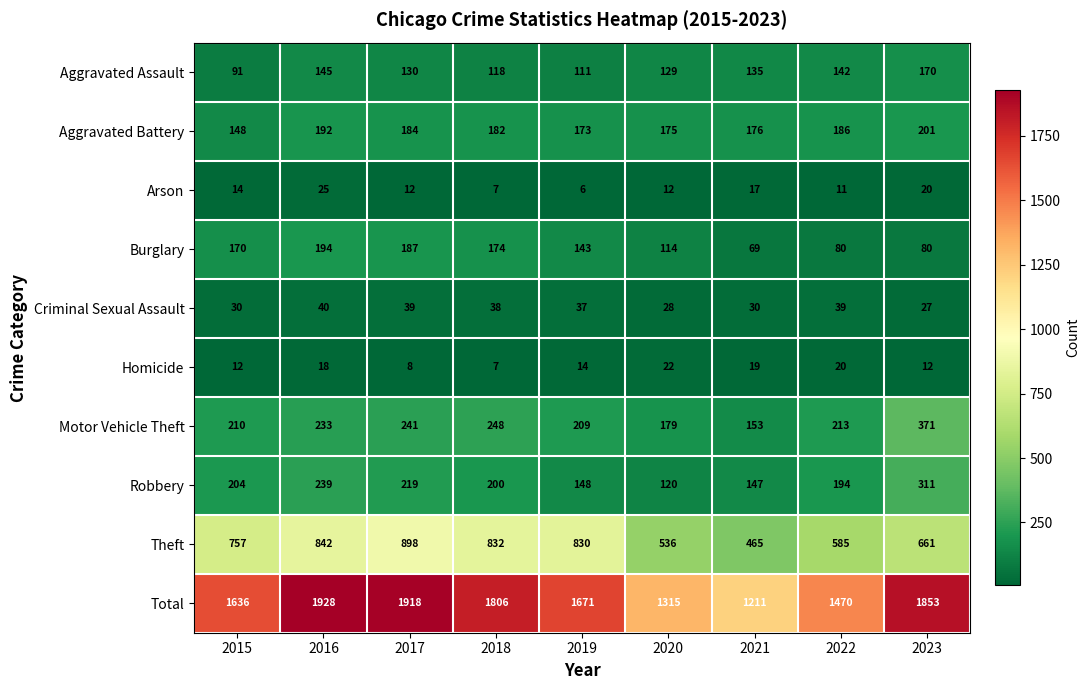

Which series changed the most between 2016 and 2020?

Total